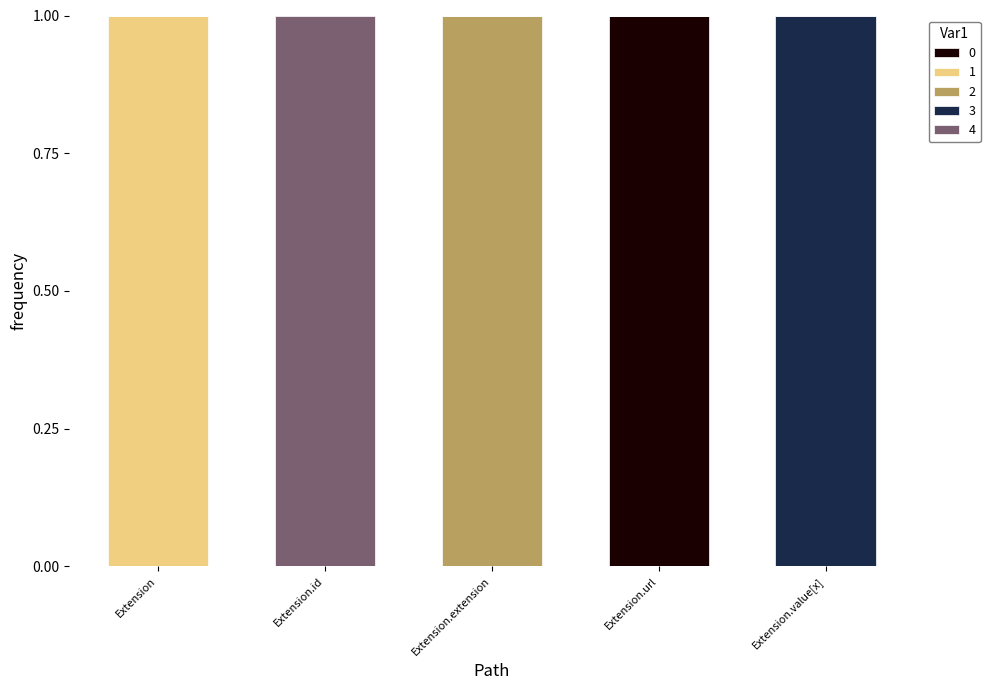

At which label does 0 reach its peak?

Extension.url